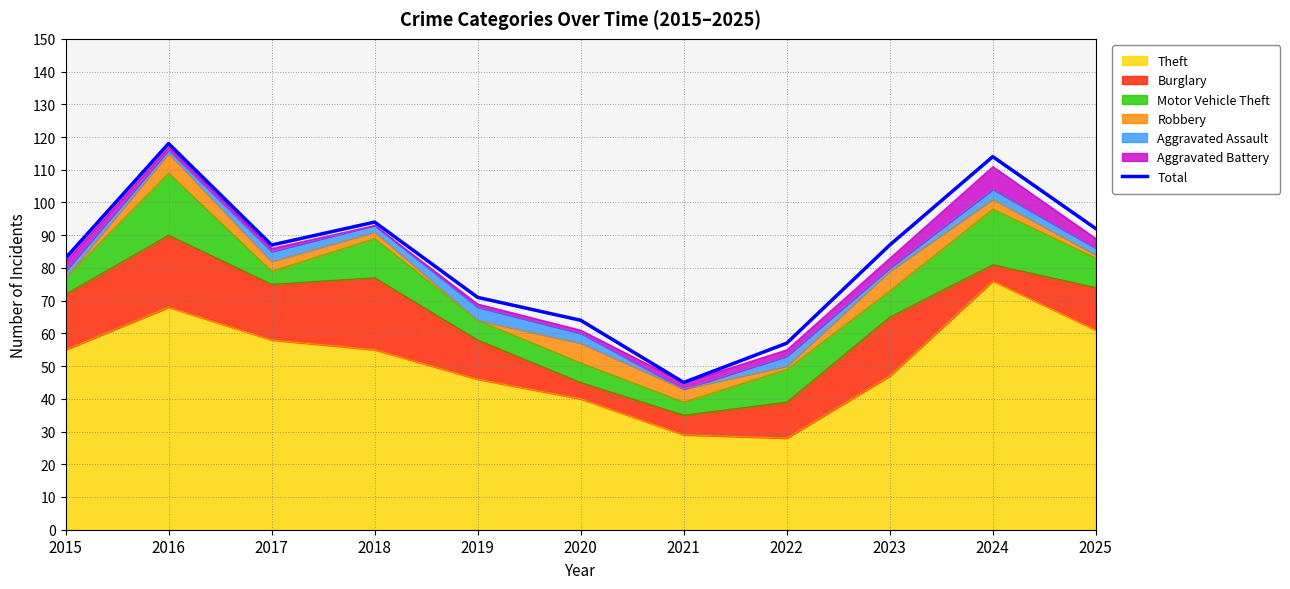

How many interior local peaks (higher than both neighbors) does the data have?

3